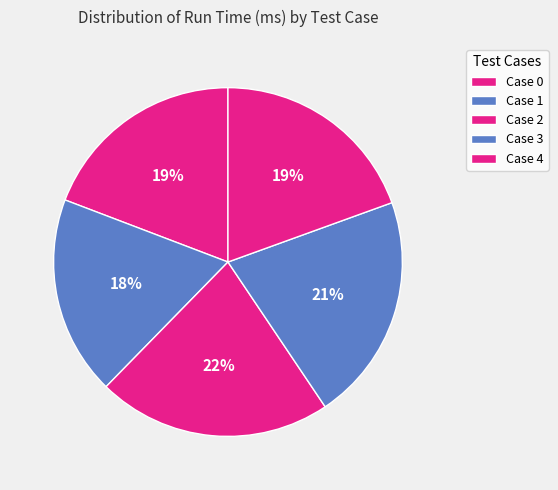

What percentage is the Case 2 slice, to the nearest percent?

22%